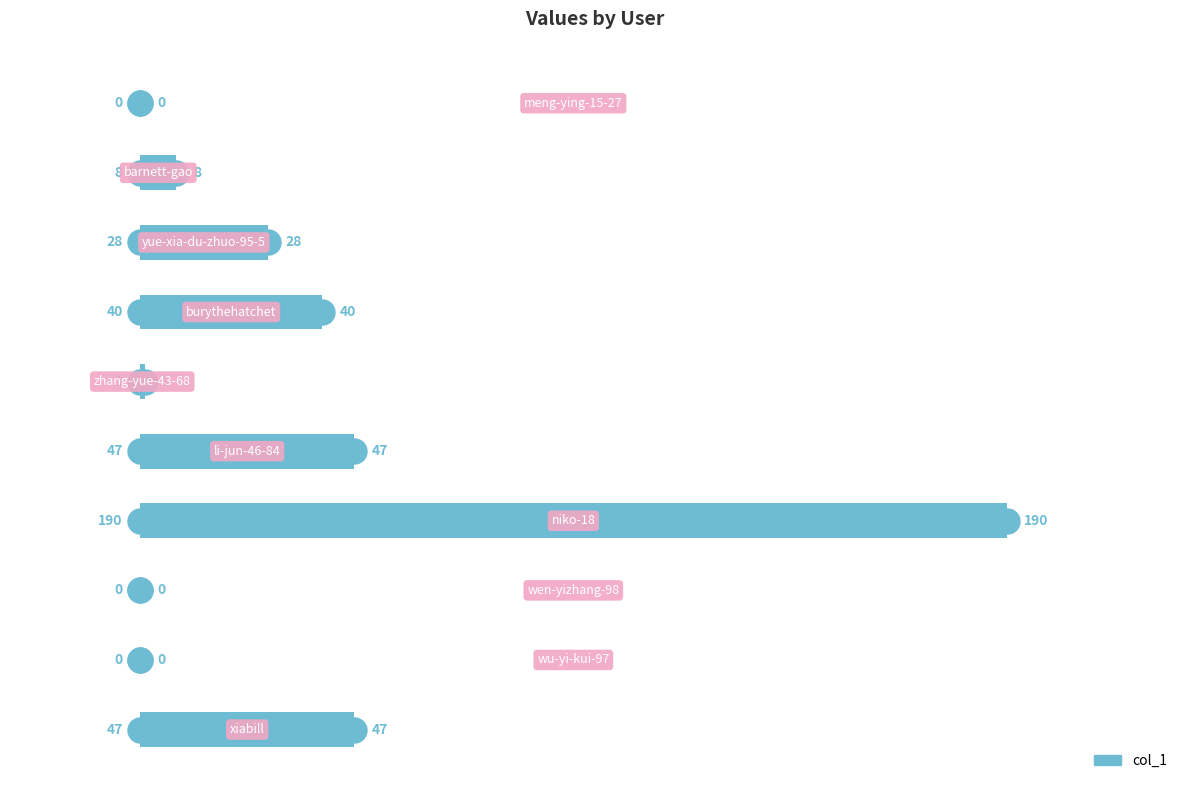

Are the bars grouped side by side (vs. stacked)?

No